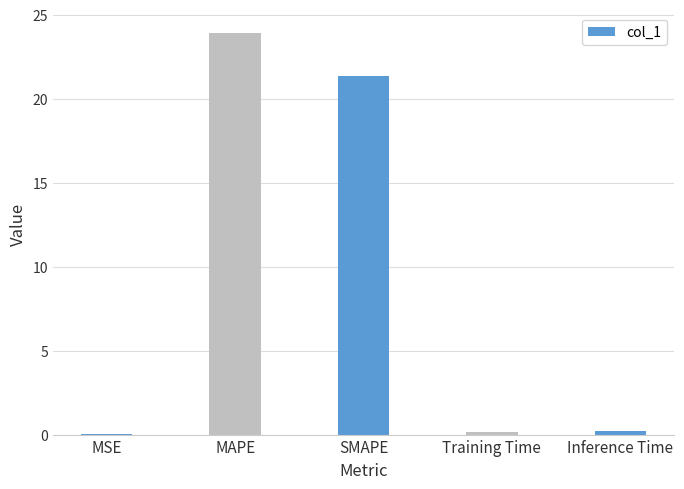

True or false: the data shows 38.8 at MAPE.

False